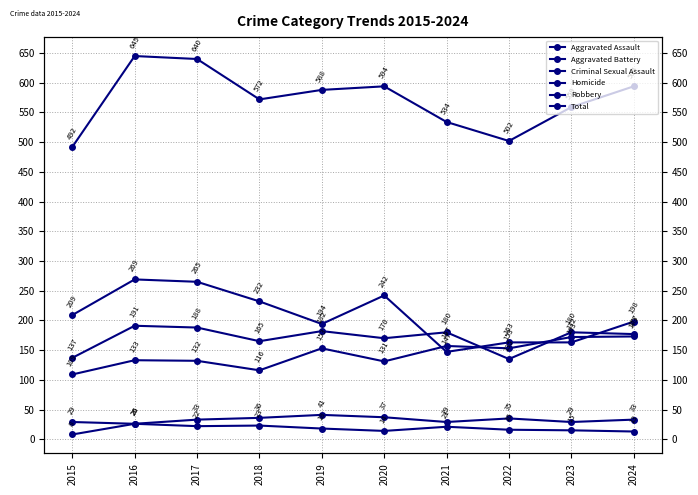

Which series has the largest range (max minus min)?

Total